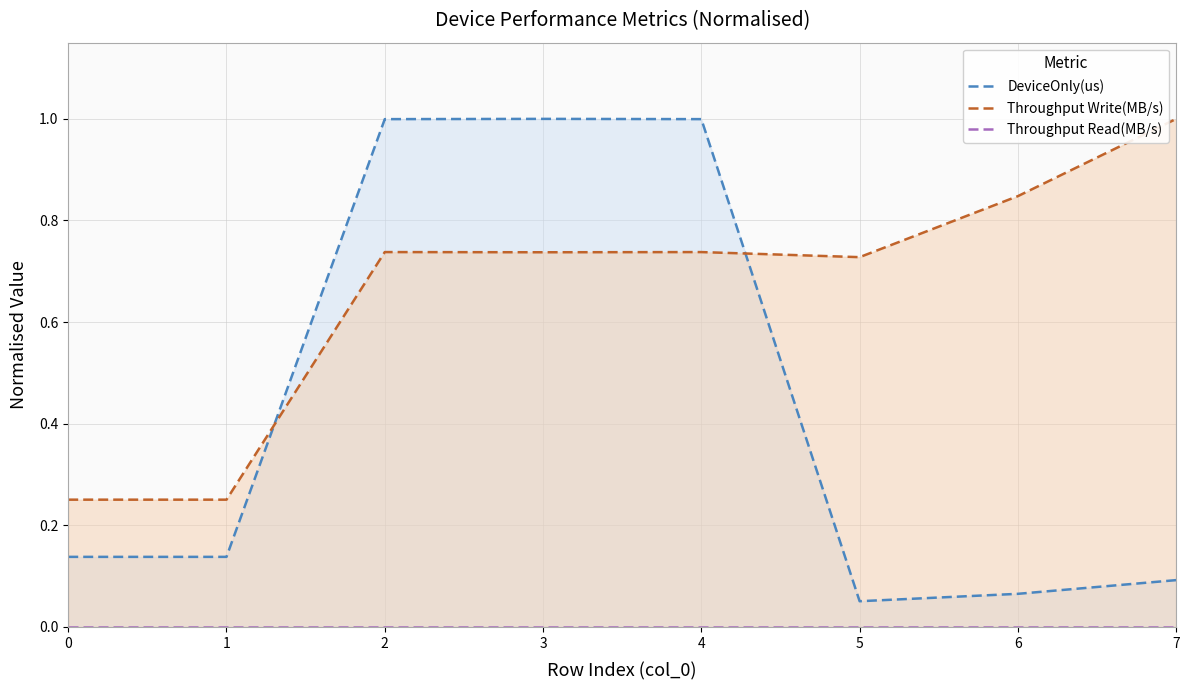

What is the greatest value displayed?

1.0